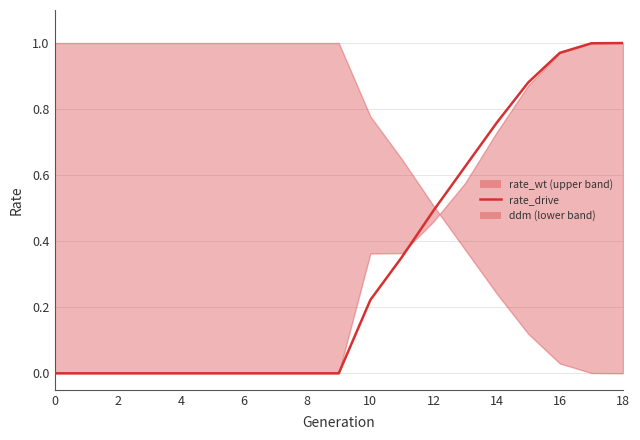

What is the greatest value displayed?

1.0